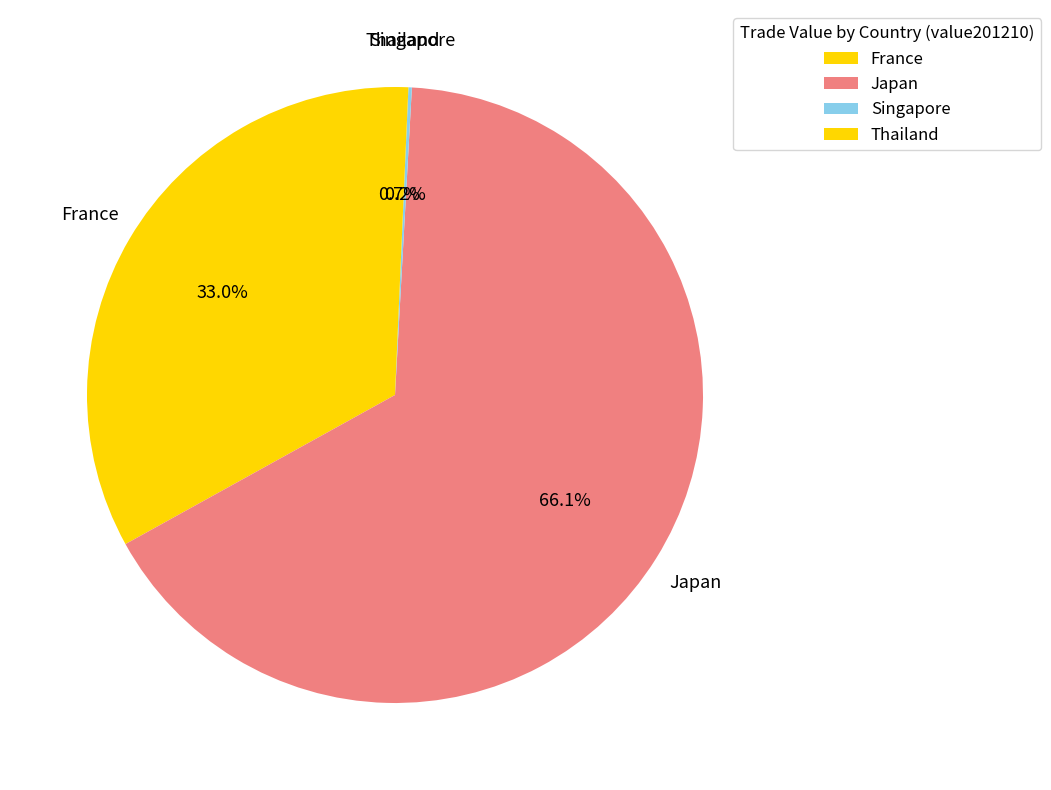

Which has a higher value, Thailand or France?

France